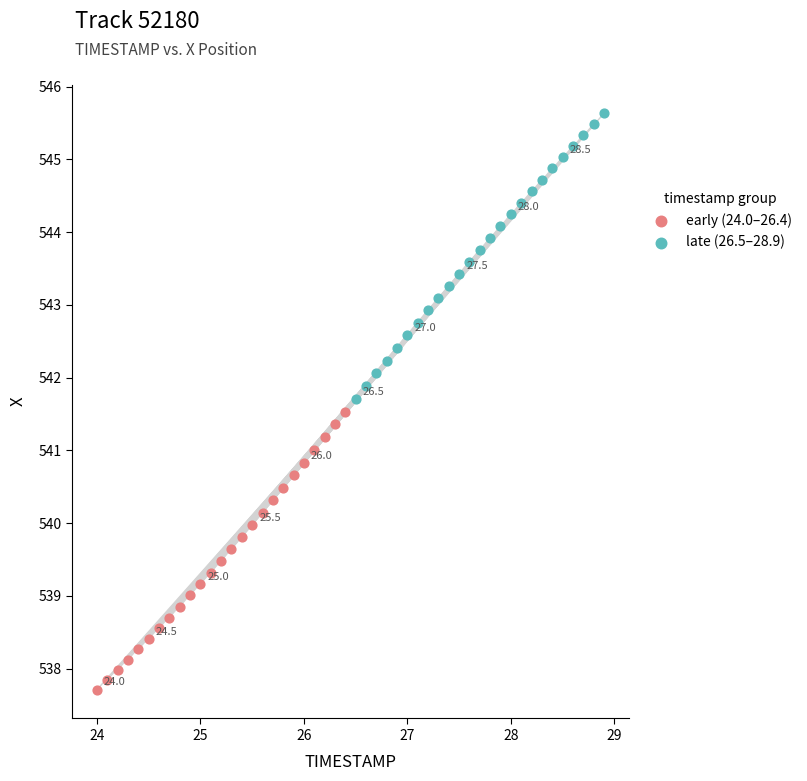

Which series reaches the maximum Y coordinate?

late (26.5–28.9)